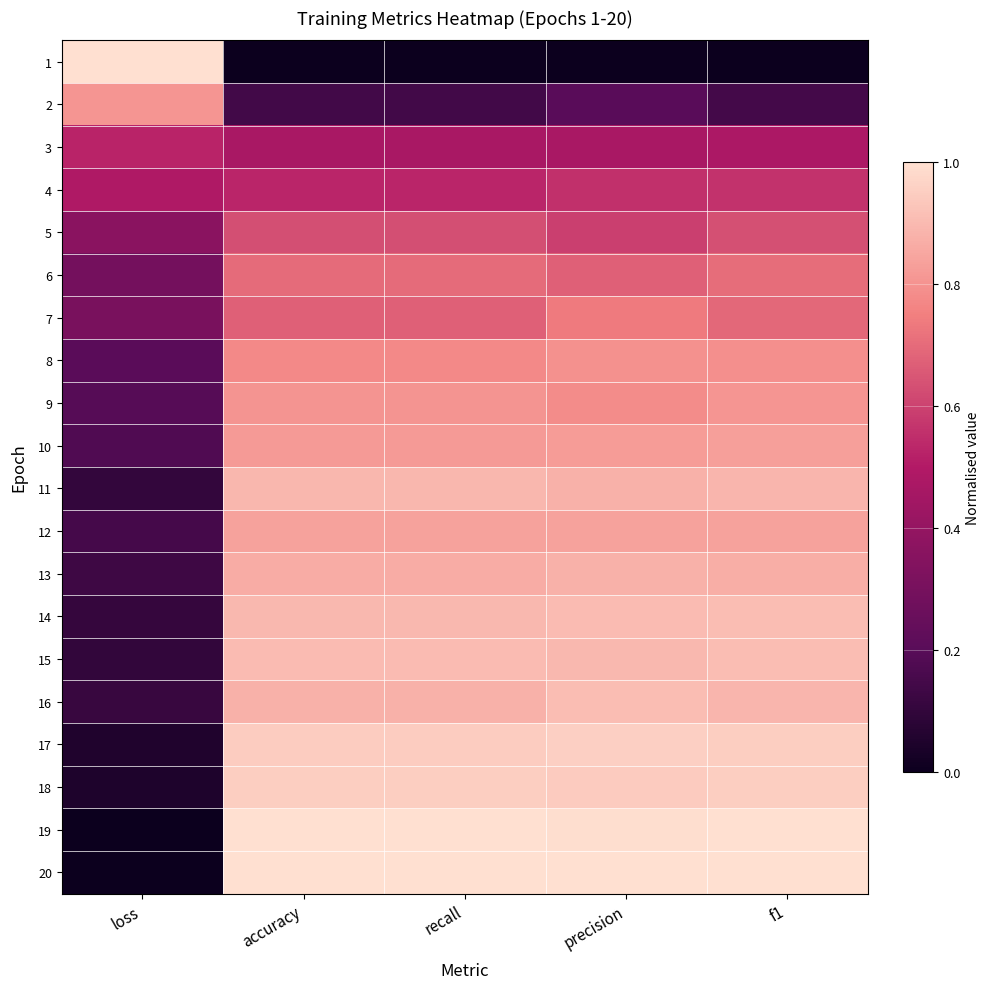

Reading left to right, transcribe all the data shown in this chart.

1: loss=1.0	accuracy=0.0	recall=0.0	precision=0.0	f1=0.0
2: loss=0.8	accuracy=0.1	recall=0.1	precision=0.2	f1=0.1
3: loss=0.5	accuracy=0.5	recall=0.5	precision=0.5	f1=0.5
4: loss=0.5	accuracy=0.5	recall=0.5	precision=0.6	f1=0.6
5: loss=0.4	accuracy=0.6	recall=0.6	precision=0.6	f1=0.6
6: loss=0.3	accuracy=0.7	recall=0.7	precision=0.7	f1=0.7
7: loss=0.3	accuracy=0.7	recall=0.7	precision=0.7	f1=0.7
8: loss=0.2	accuracy=0.8	recall=0.8	precision=0.8	f1=0.8
9: loss=0.2	accuracy=0.8	recall=0.8	precision=0.8	f1=0.8
10: loss=0.2	accuracy=0.8	recall=0.8	precision=0.8	f1=0.8
11: loss=0.1	accuracy=0.9	recall=0.9	precision=0.9	f1=0.9
12: loss=0.2	accuracy=0.8	recall=0.8	precision=0.8	f1=0.8
13: loss=0.1	accuracy=0.9	recall=0.9	precision=0.9	f1=0.9
14: loss=0.1	accuracy=0.9	recall=0.9	precision=0.9	f1=0.9
15: loss=0.1	accuracy=0.9	recall=0.9	precision=0.9	f1=0.9
16: loss=0.1	accuracy=0.9	recall=0.9	precision=0.9	f1=0.9
17: loss=0.1	accuracy=0.9	recall=0.9	precision=1.0	f1=1.0
18: loss=0.1	accuracy=0.9	recall=0.9	precision=0.9	f1=1.0
19: loss=0.0	accuracy=1.0	recall=1.0	precision=1.0	f1=1.0
20: loss=0.0	accuracy=1.0	recall=1.0	precision=1.0	f1=1.0